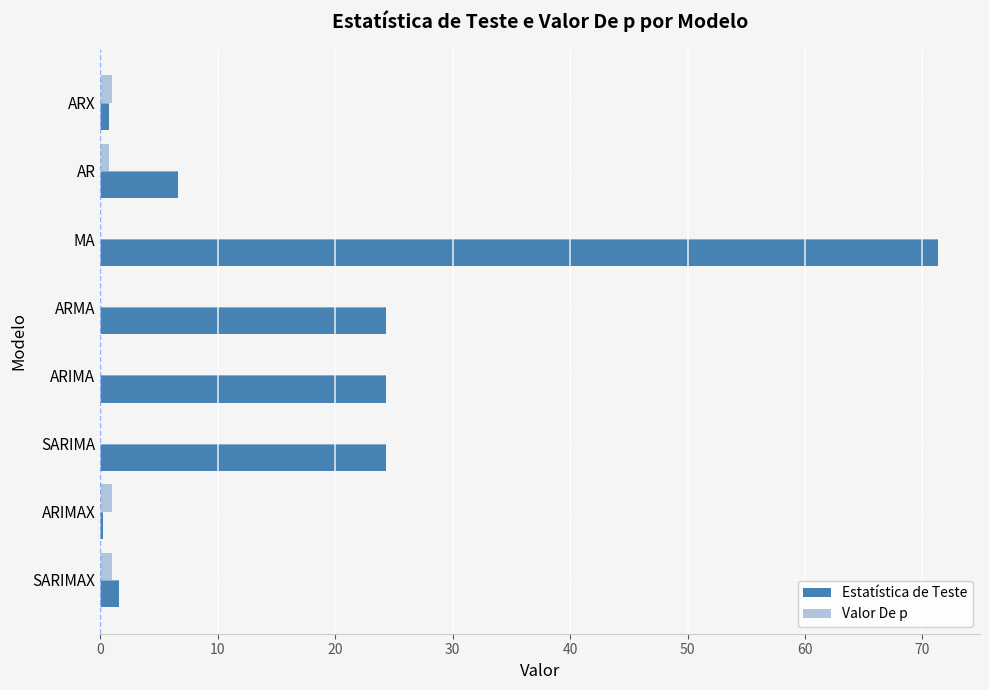

Which series changed the most between ARMA and ARIMAX?

Estatística de Teste